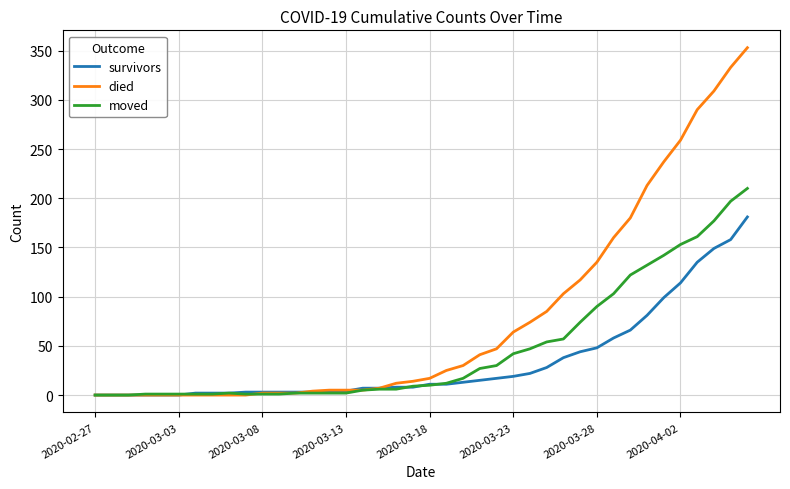

Which series has the largest total across all categories?

died